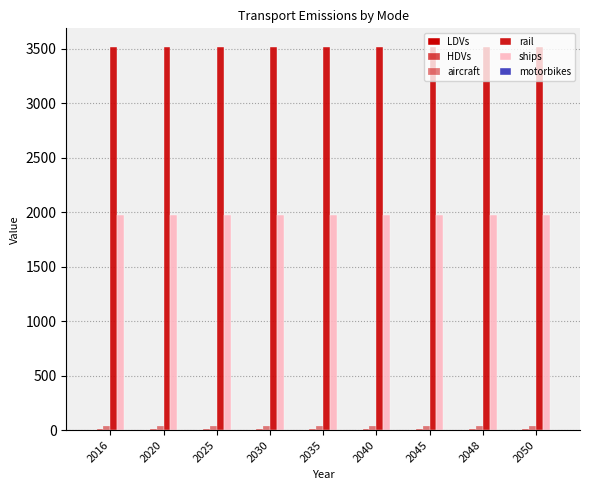

Are the bars horizontal?

No